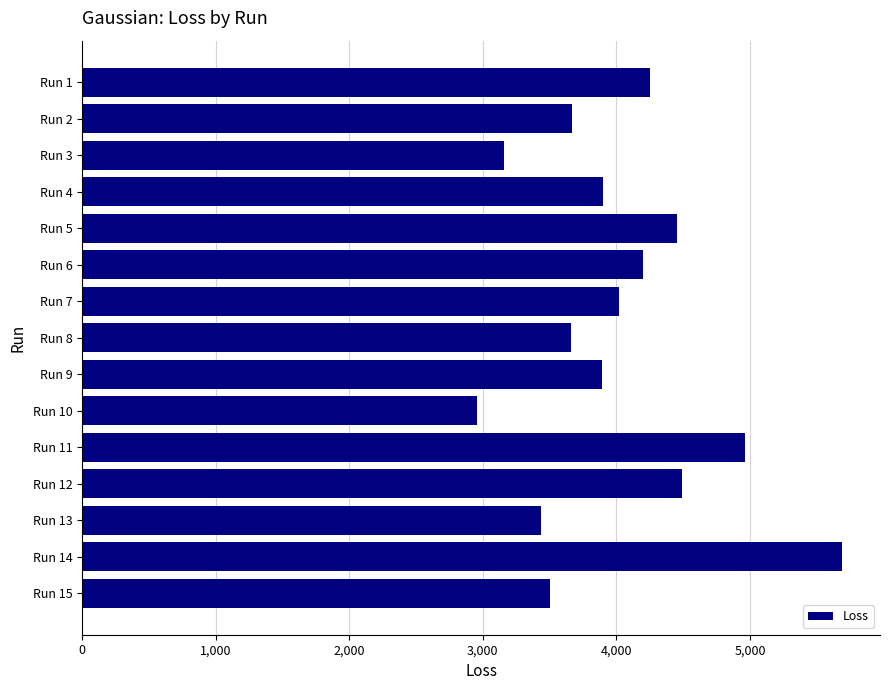

What is the average value?

4017.4